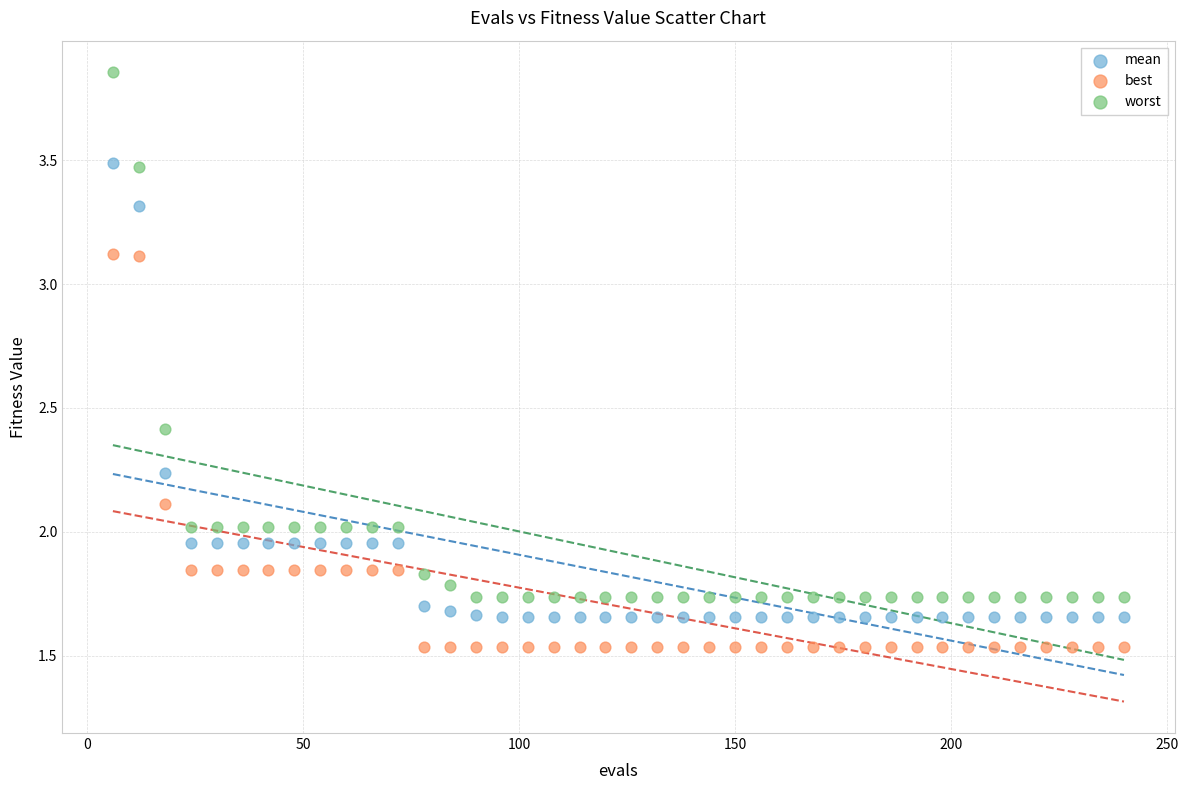

Which series has the widest spread of Y values?

worst